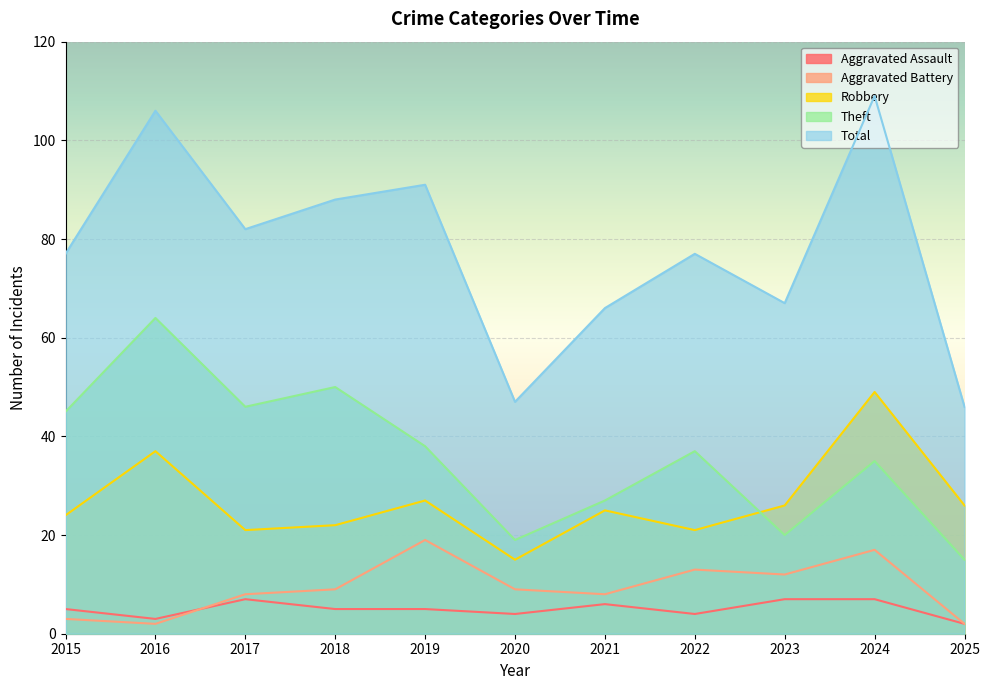

True or false: Theft has more than 0 interior local peaks.

True